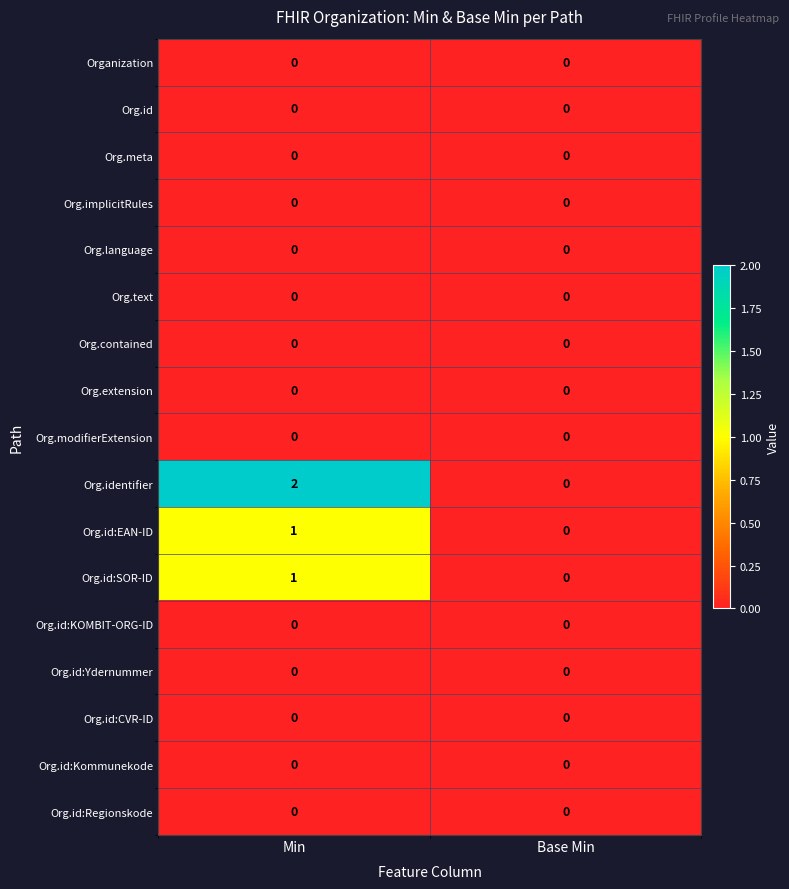

Which label corresponds to the largest value in the chart?

Min